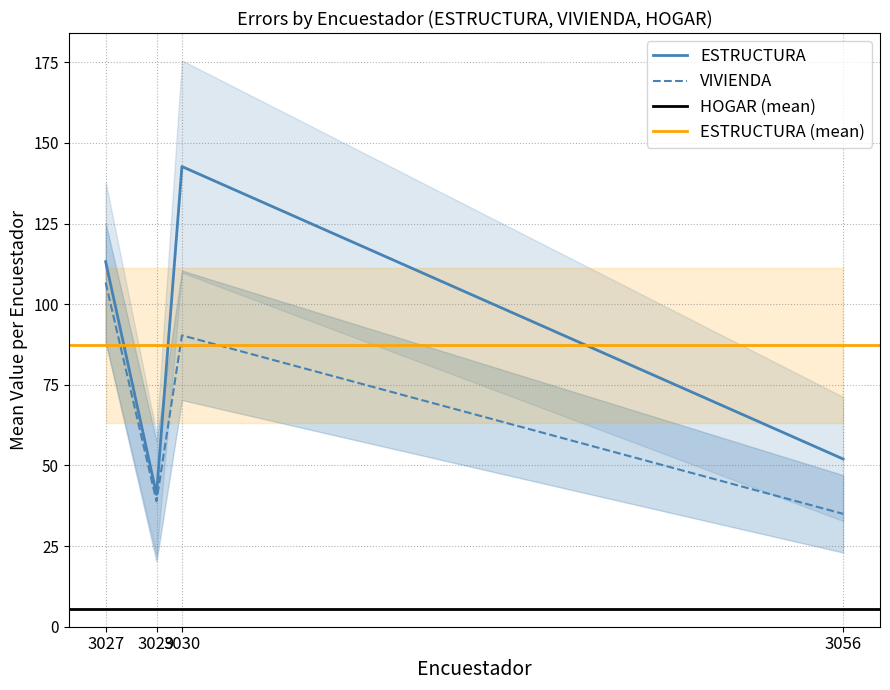

What is the minimum value for ESTRUCTURA?

41.0